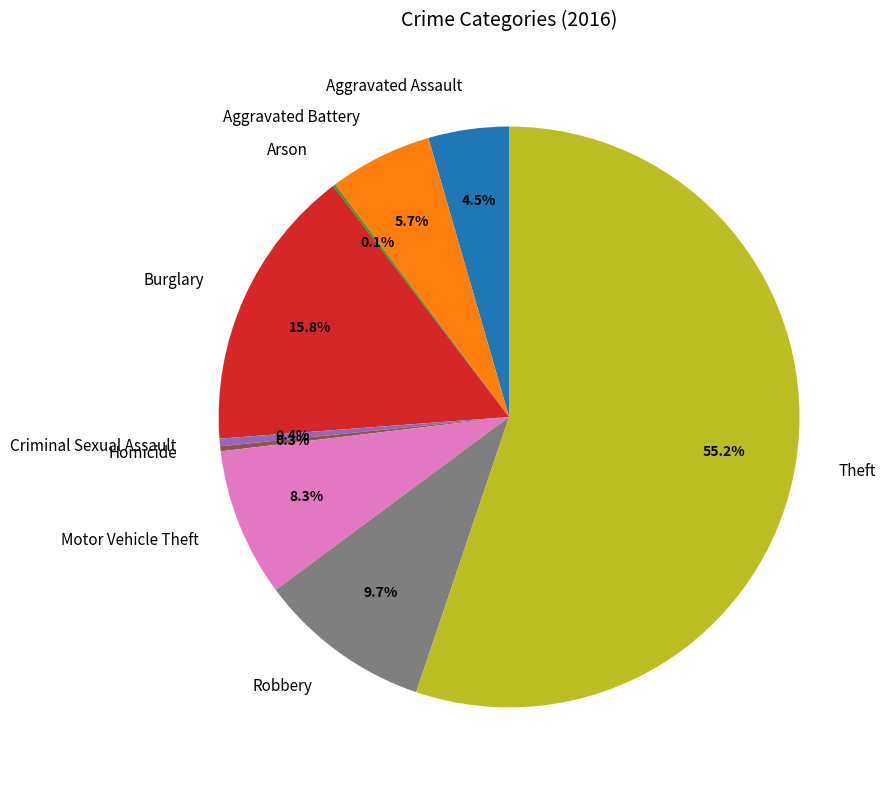

What is the majority slice?

Theft